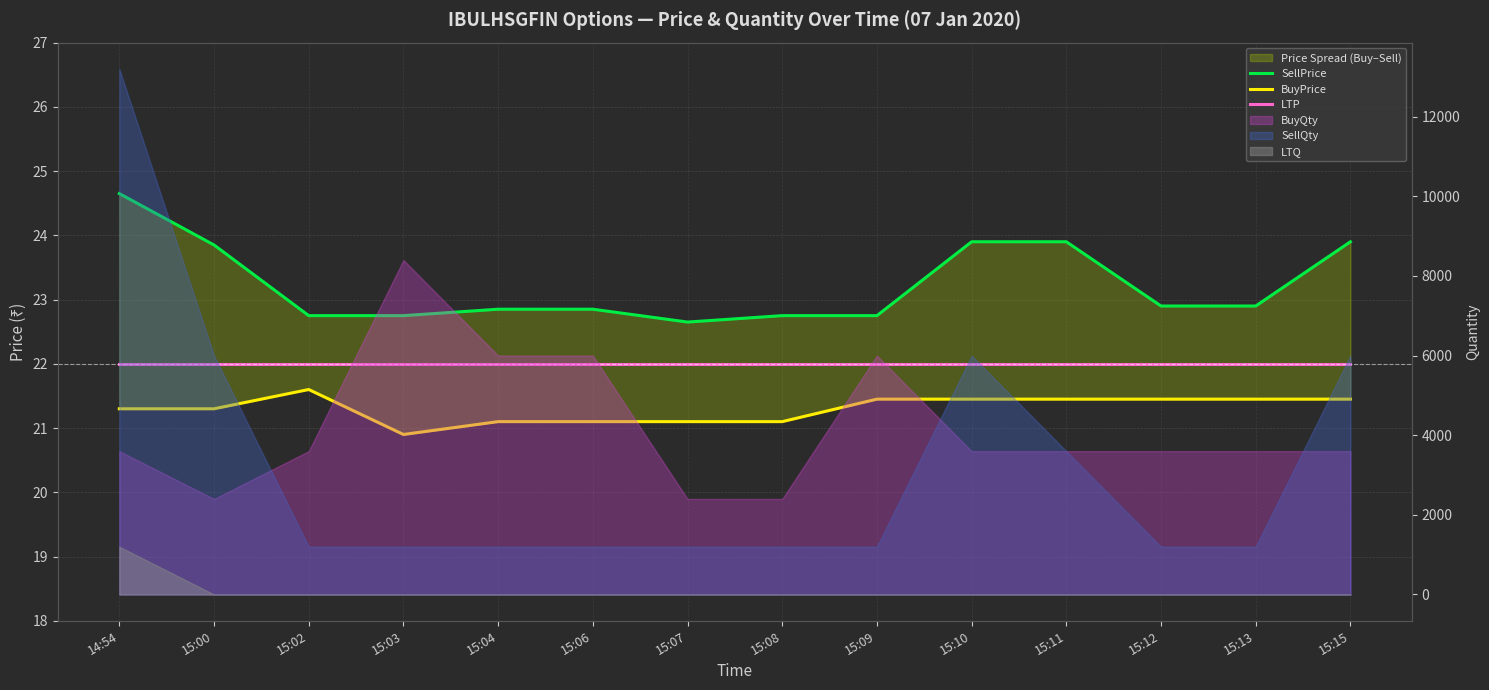

Count the number of categories in the chart.

14